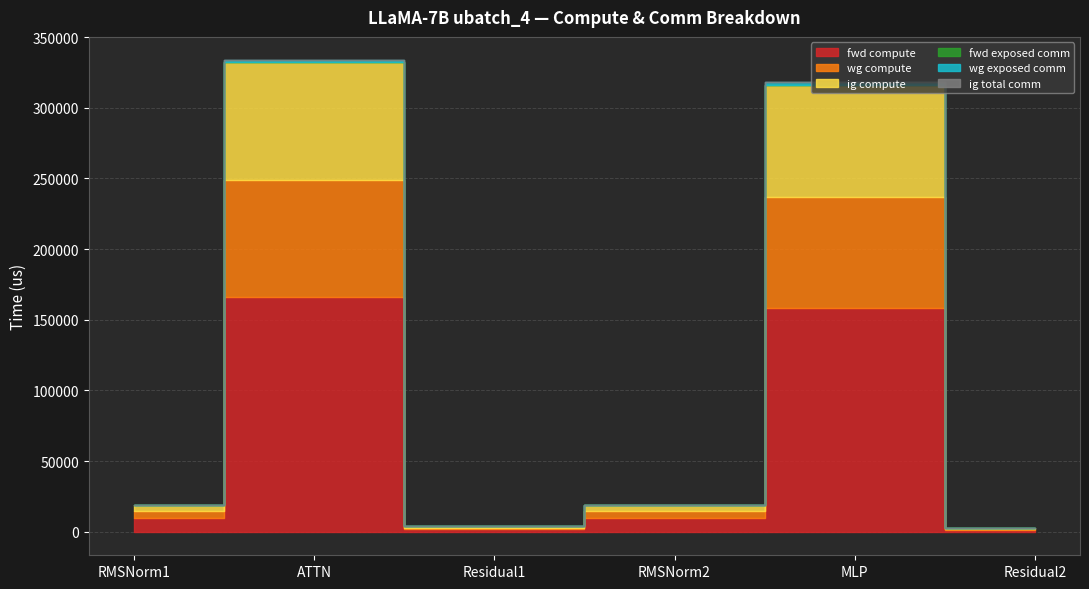

True or false: ig total comm has more than 2 points higher than both neighbors.

False